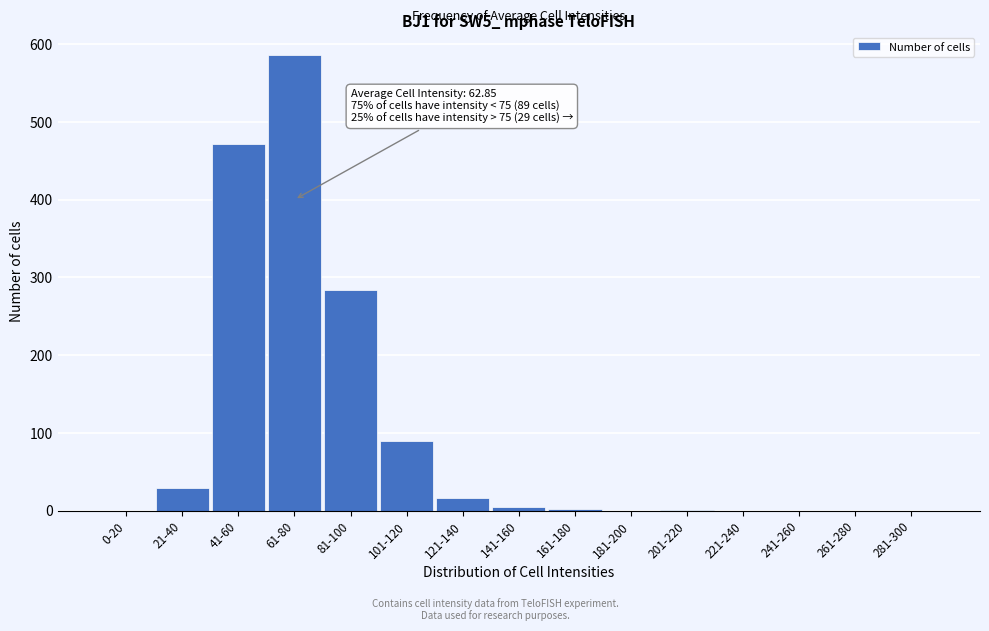

The value at 101-120 is 90. True or false?

True